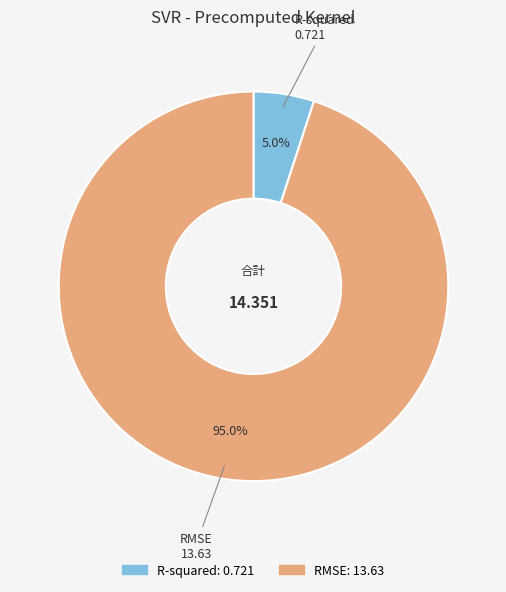

Which slice represents more than half of the pie?

RMSE